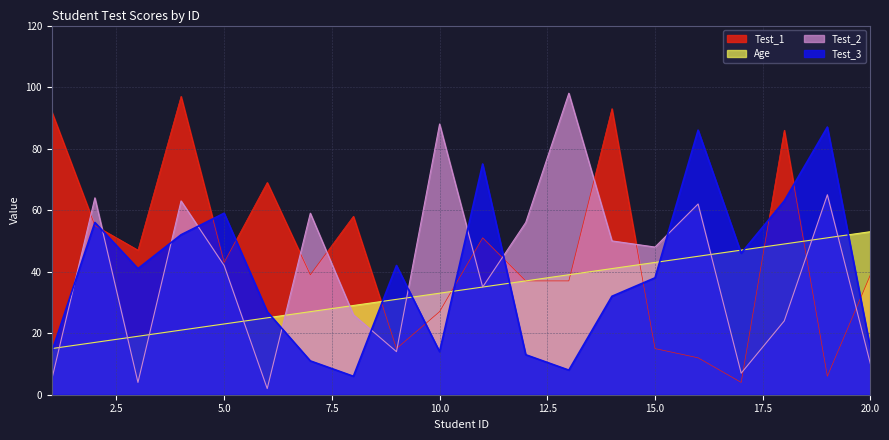

How many intersections are there between Age and Test_3?

10